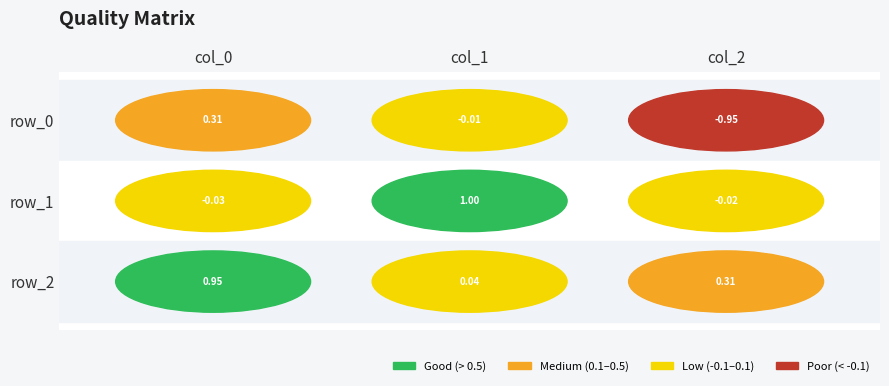

Rank the series at col_0 from lowest to highest value.

row_1, row_0, row_2